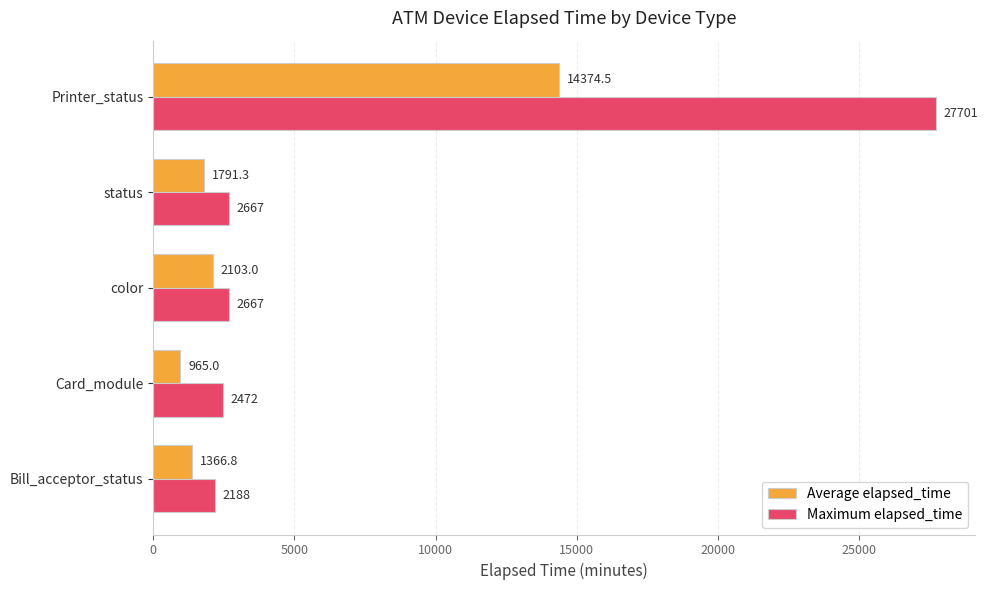

At how many categories does at least one series exceed 13402?

1